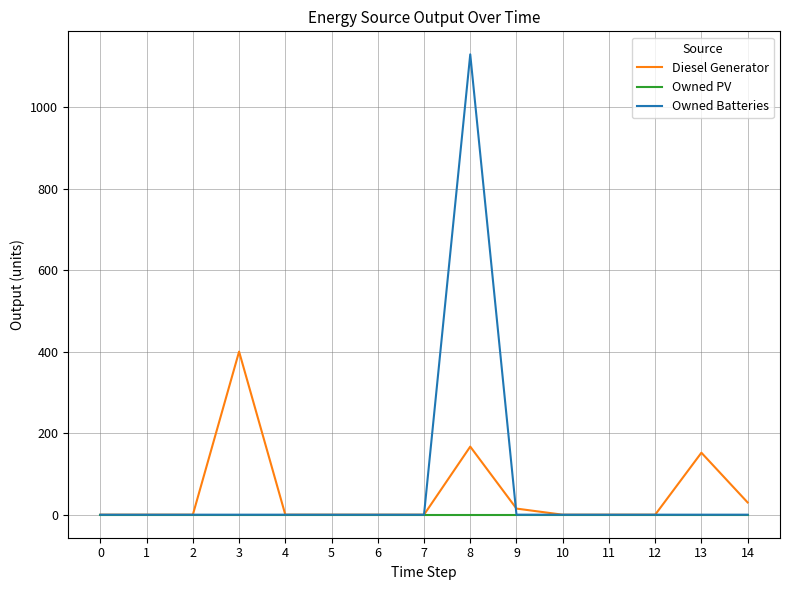

Is it true that Diesel Generator equals 30.0 at 14?

True